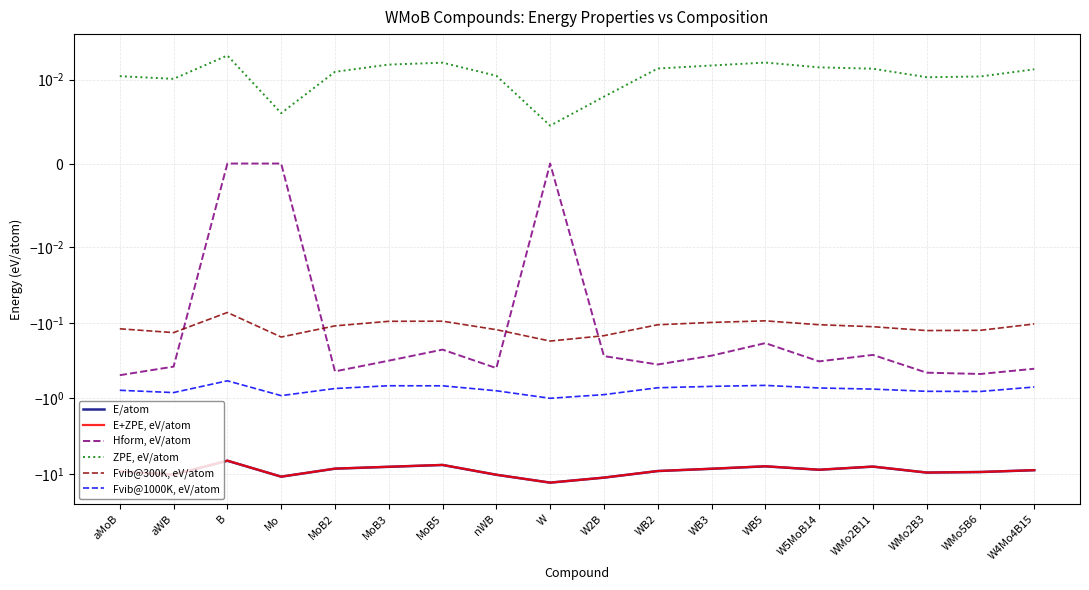

What is the difference between the Hform, eV/atom values at W and WB2?

0.4